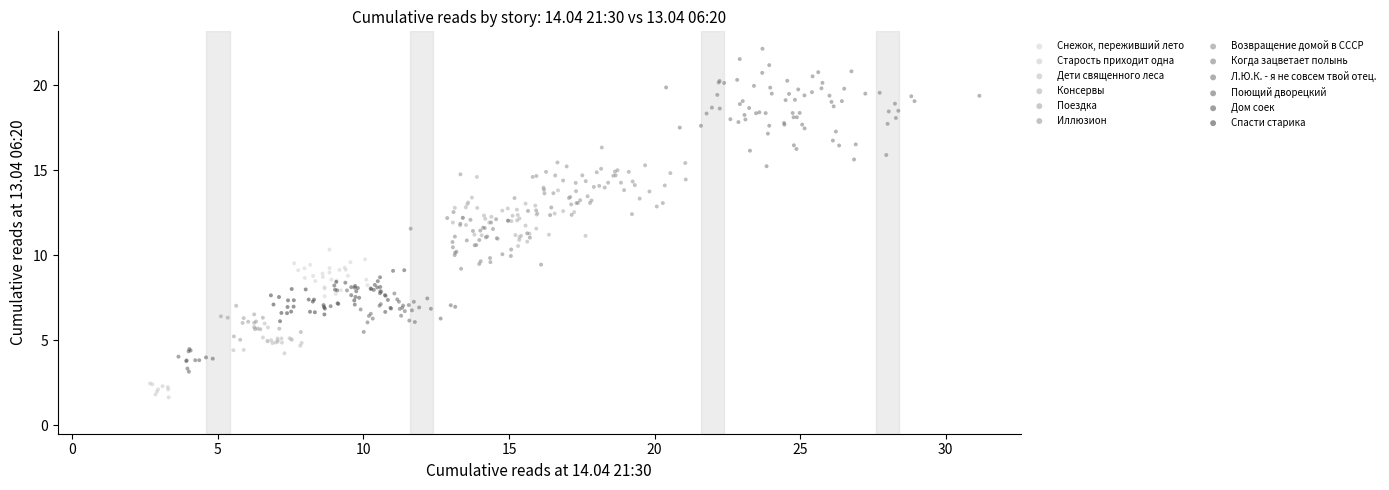

Which series reaches the maximum Y coordinate?

Когда зацветает полынь